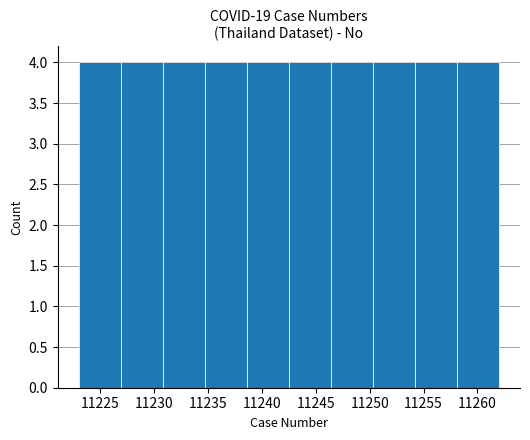

Reading left to right, list every bar in this chart as the range it spans on the x-axis followed by its height. Neither the bar edges nor the heights are printed on the chart, so give them approximately, as read against the axes.

11223.0 to 11226.9: 4
11226.9 to 11230.8: 4
11230.8 to 11234.7: 4
11234.7 to 11238.6: 4
11238.6 to 11242.5: 4
11242.5 to 11246.4: 4
11246.4 to 11250.3: 4
11250.3 to 11254.2: 4
11254.2 to 11258.1: 4
11258.1 to 11262.0: 4